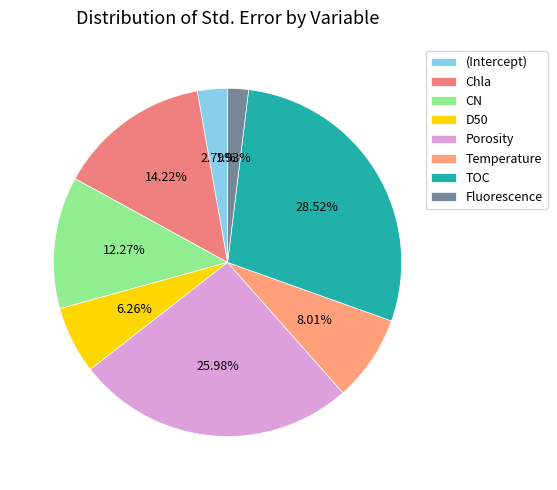

How much of the chart is everything except (Intercept)?

97.2%